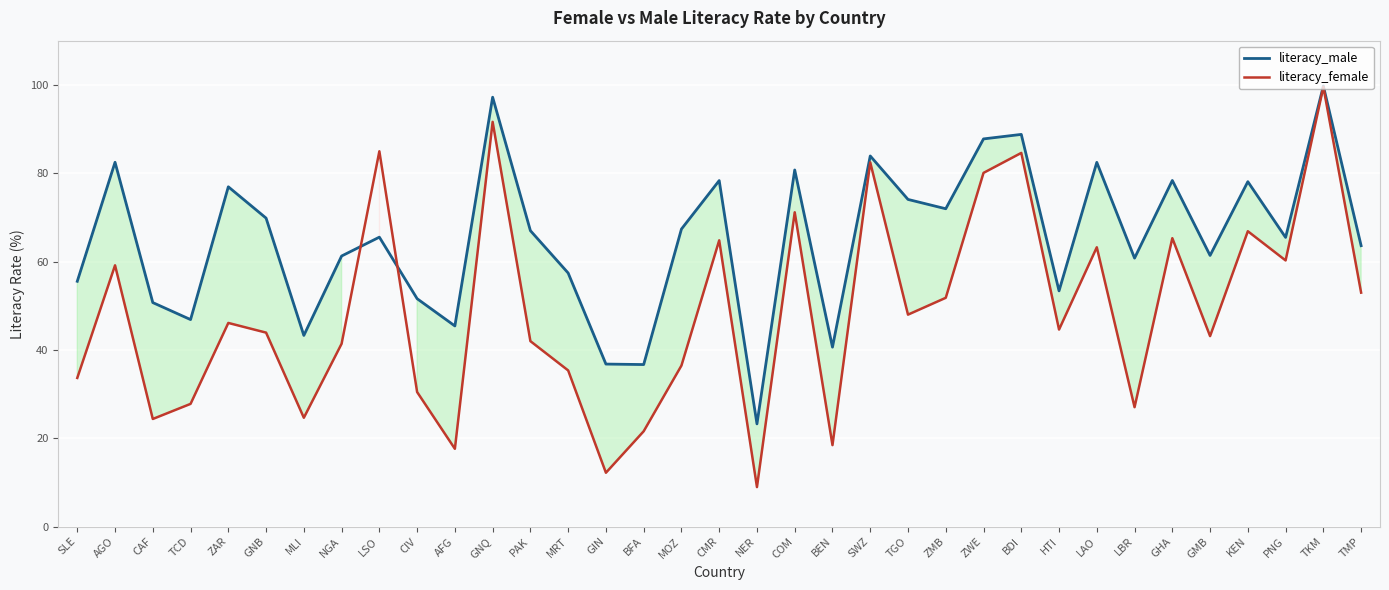

What is the minimum value shown in the chart?

8.9